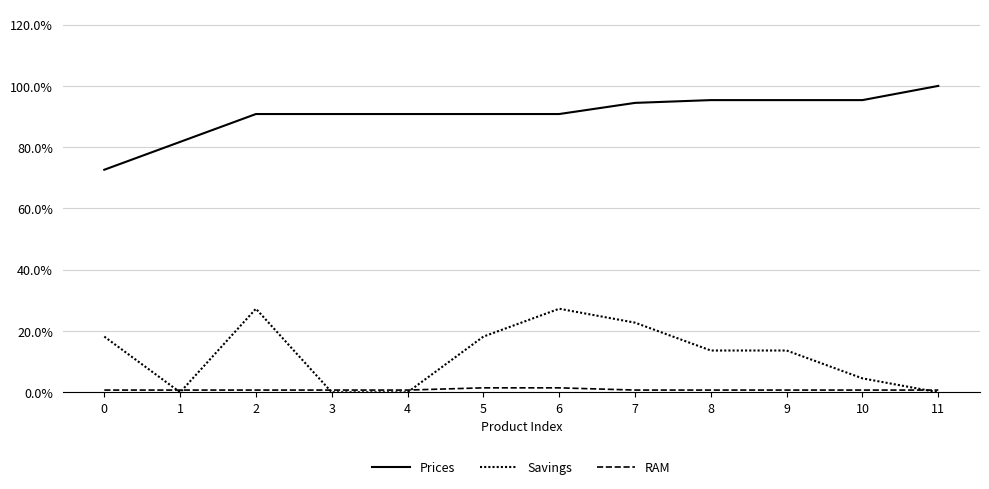

What is the spread (max minus min) of values at 10?

0.9